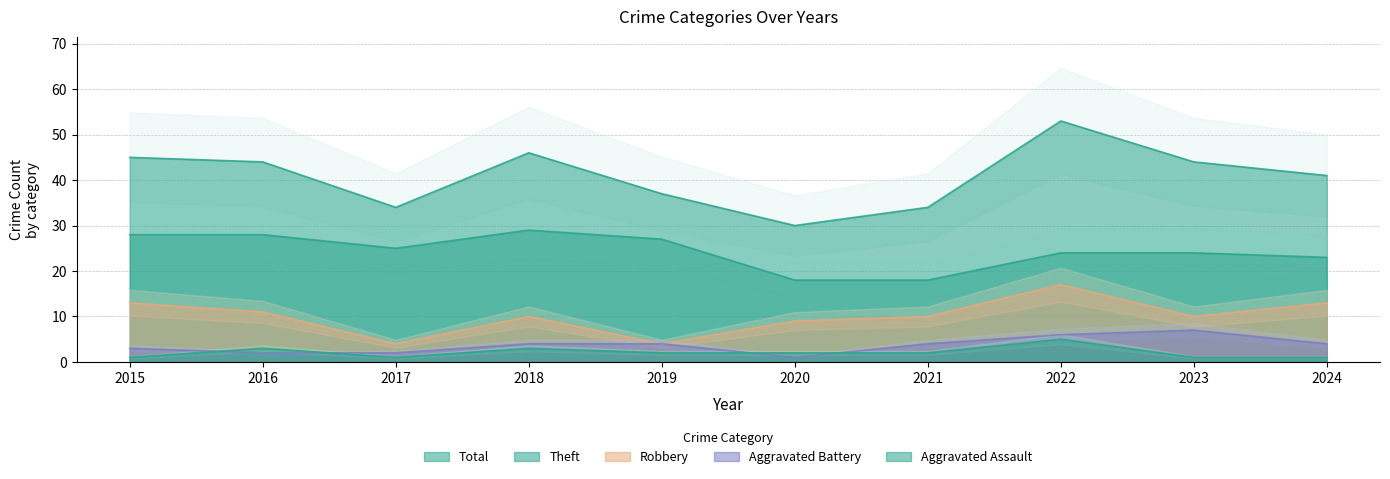

At how many categories does at least one series exceed 4?

10